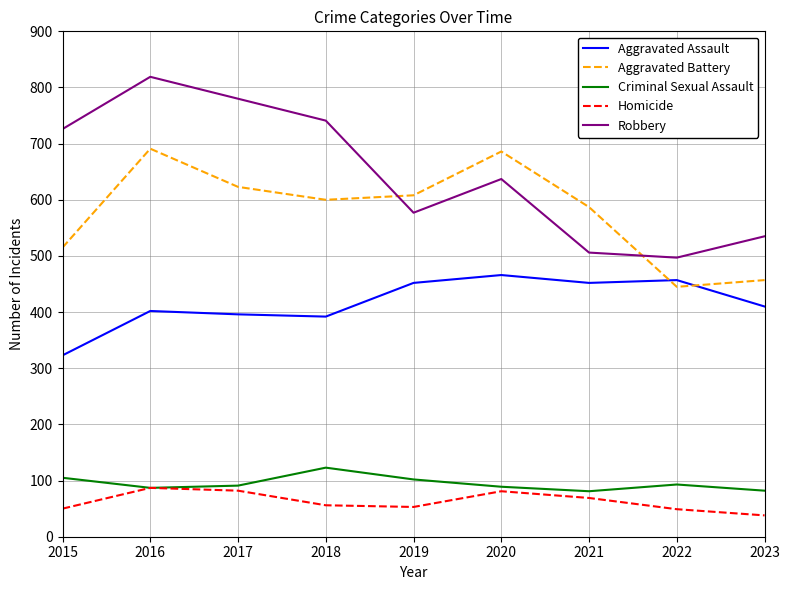

At which category does the chart reach its peak across all series?

2016